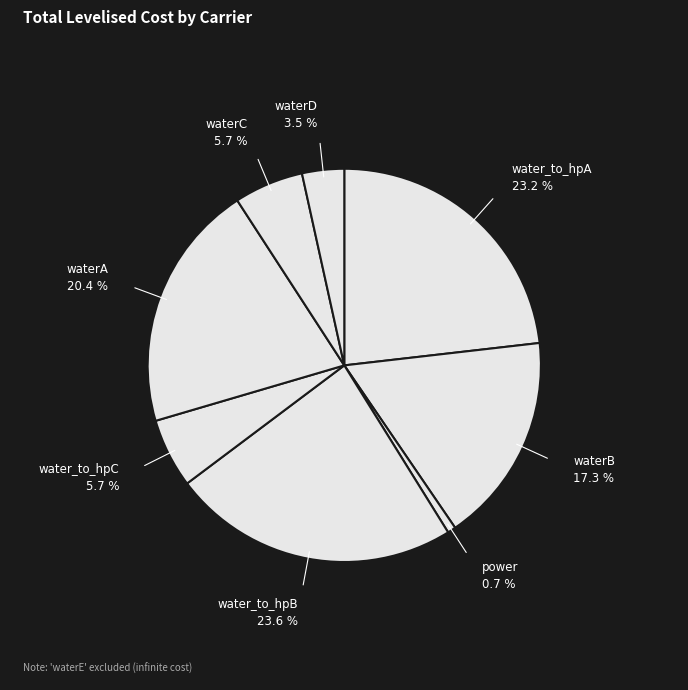

How many segments does this pie chart have?

8